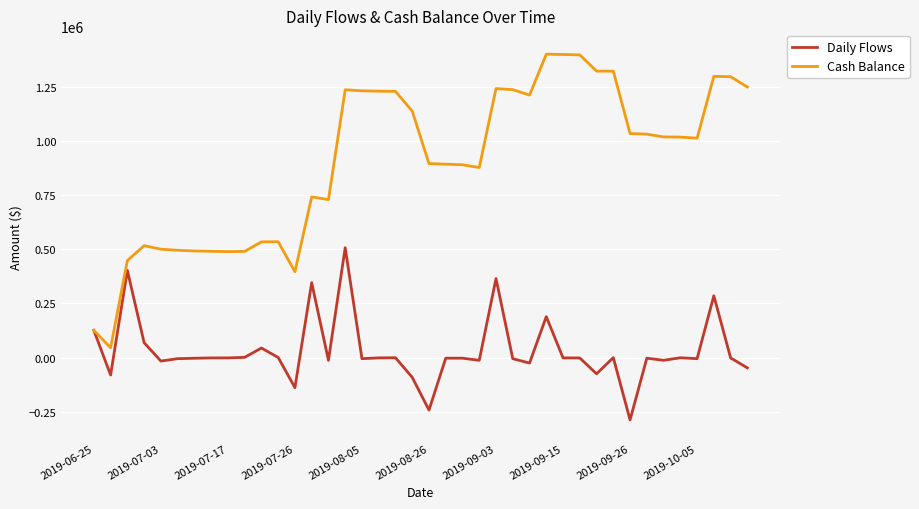

Rank the series by their maximum value, from lowest to highest.

Daily Flows, Cash Balance